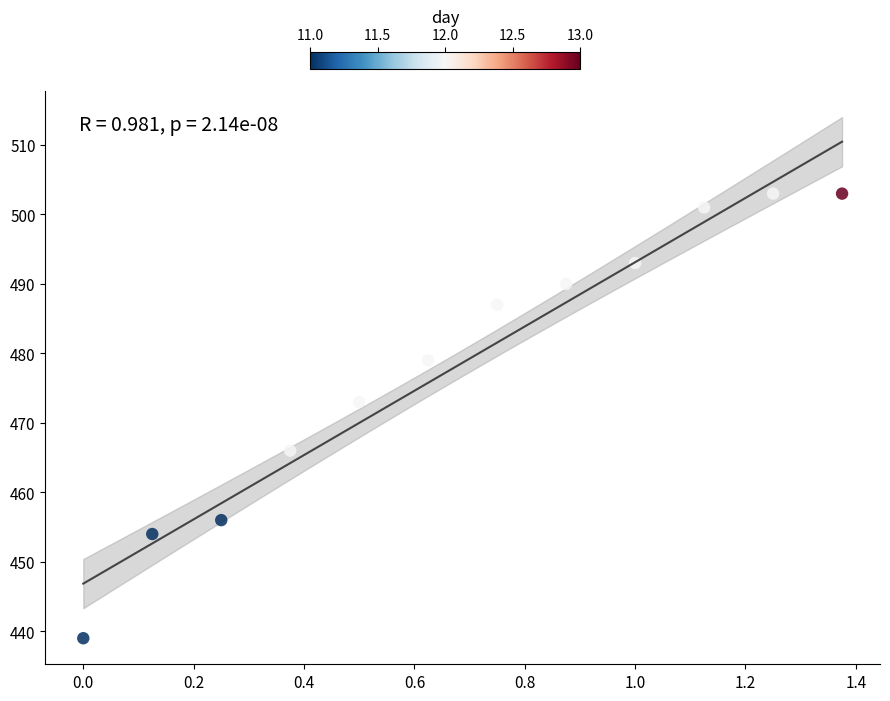

What Y value in the scatter plot is closest to 471?

473